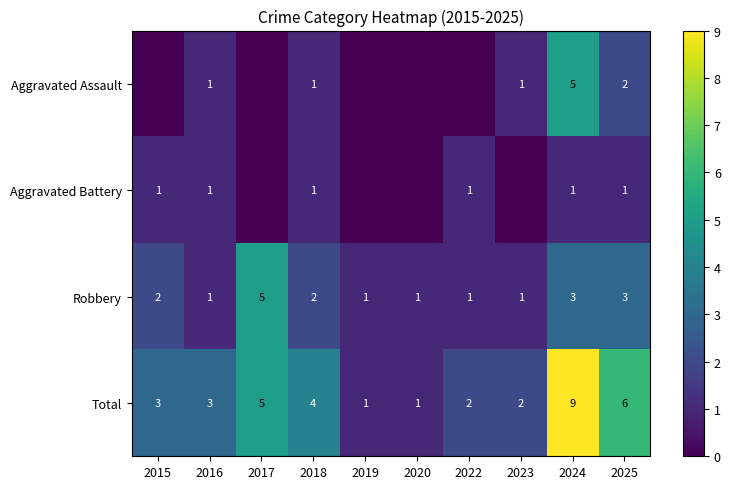

What is the difference between the highest and lowest values at 2023?

2